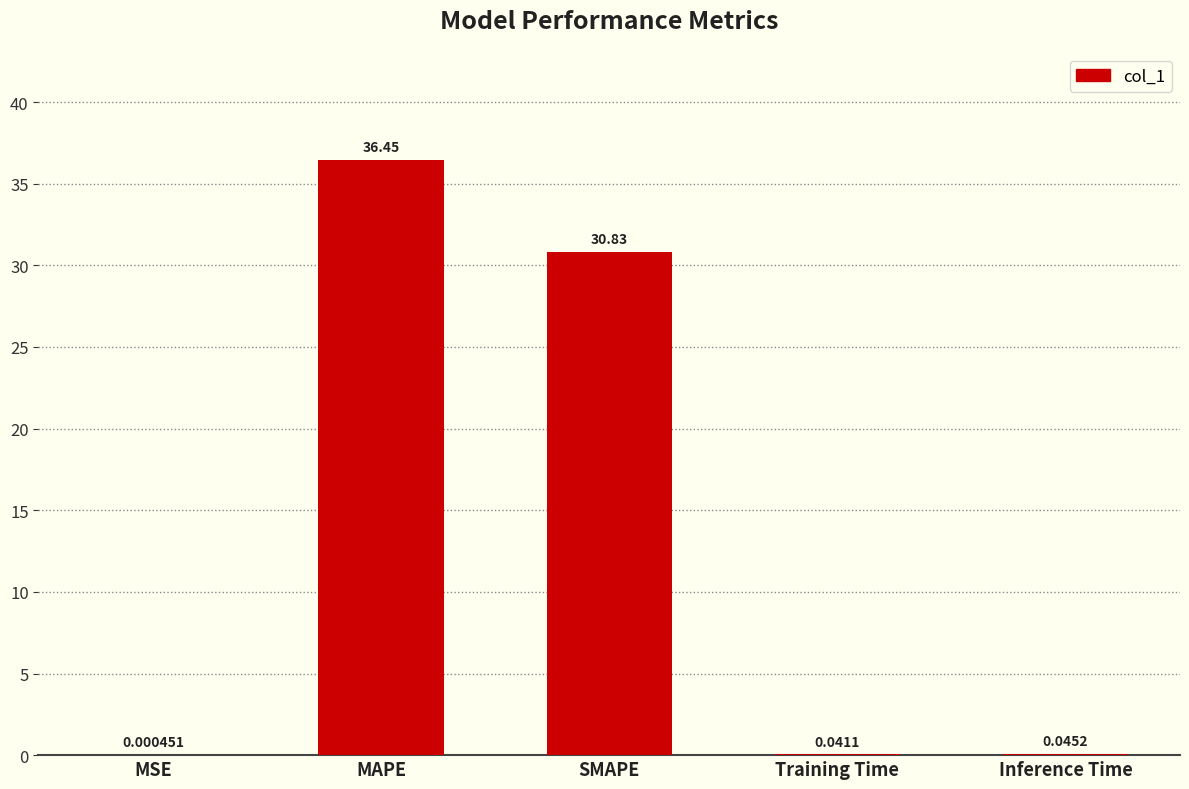

Which has a higher value, Inference Time or MSE?

Inference Time